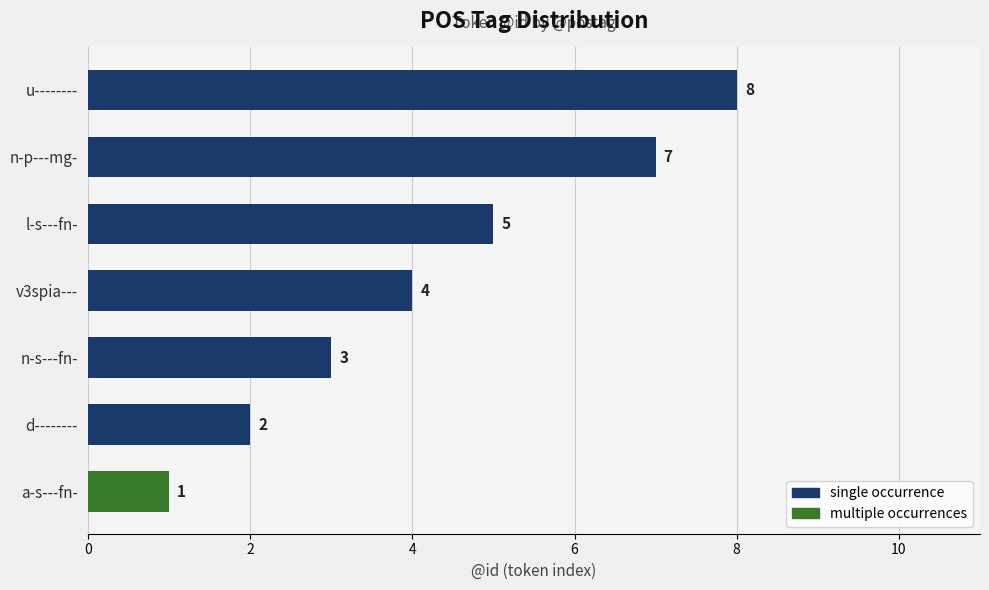

What is the difference between the second highest and minimum values?

6